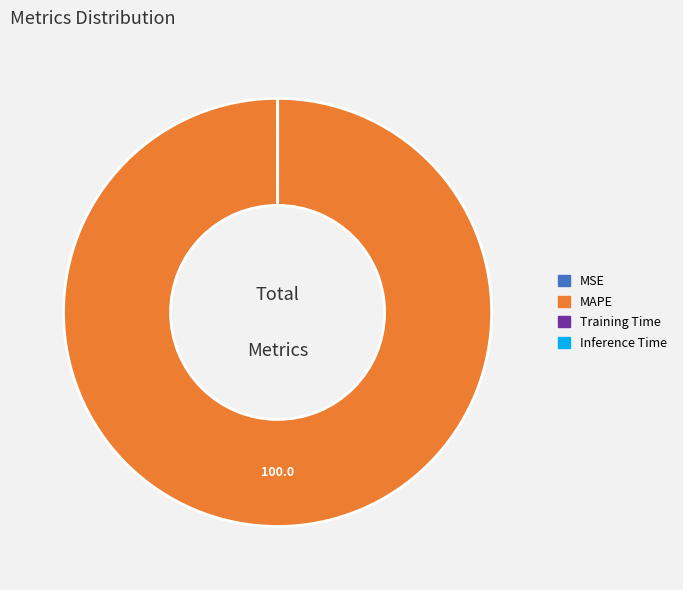

Is there any slice that represents more than half of the pie?

Yes